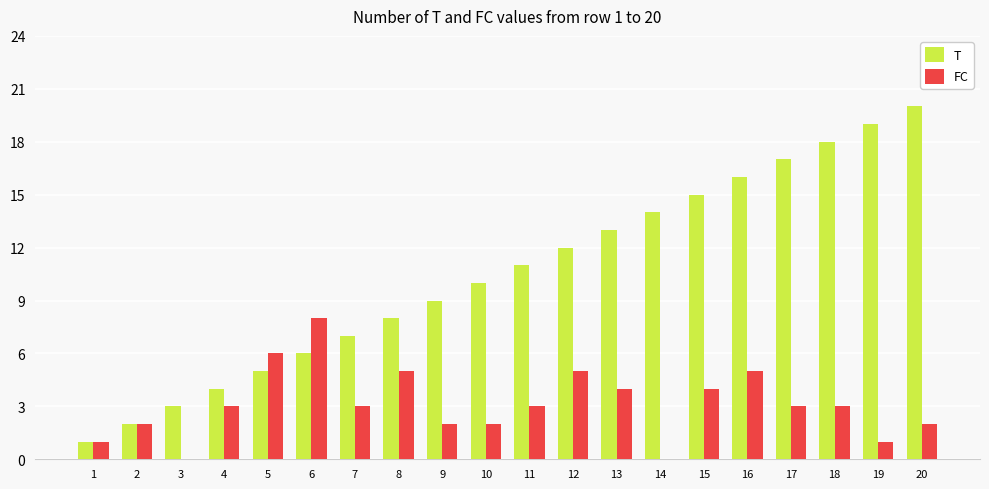

True or false: FC has a value of 0 at 14.

True